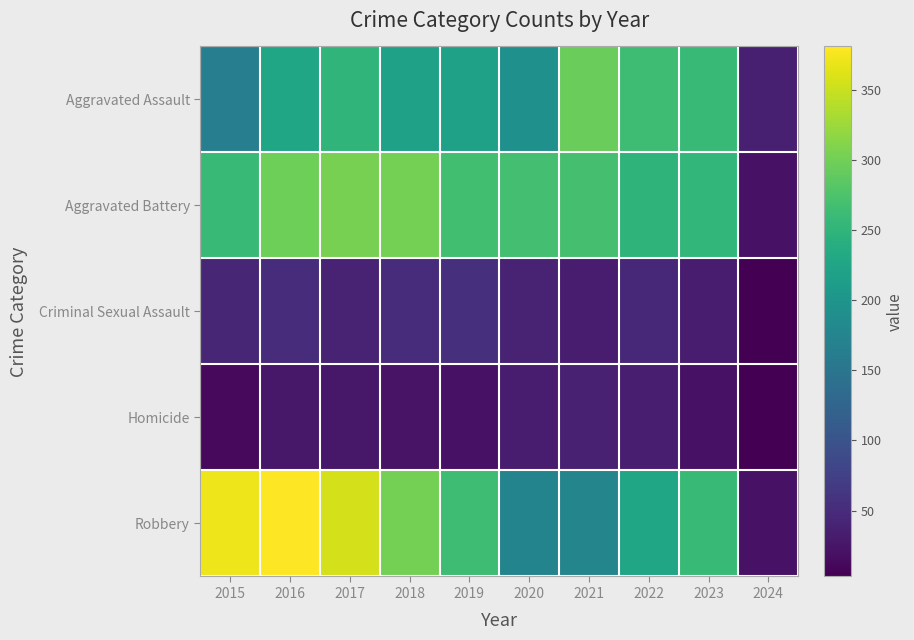

Reading left to right, extract all data points from this chart.

Aggravated Assault: 2015=164	2016=225	2017=251	2018=220	2019=220	2020=192	2021=295	2022=264	2023=258	2024=36
Aggravated Battery: 2015=259	2016=298	2017=303	2018=302	2019=267	2020=268	2021=270	2022=249	2023=253	2024=21
Criminal Sexual Assault: 2015=43	2016=51	2017=41	2018=51	2019=55	2020=40	2021=33	2022=47	2023=34	2024=3
Homicide: 2015=13	2016=28	2017=27	2018=23	2019=21	2020=34	2021=38	2022=35	2023=22	2024=3
Robbery: 2015=372	2016=381	2017=356	2018=302	2019=263	2020=174	2021=175	2022=227	2023=257	2024=22